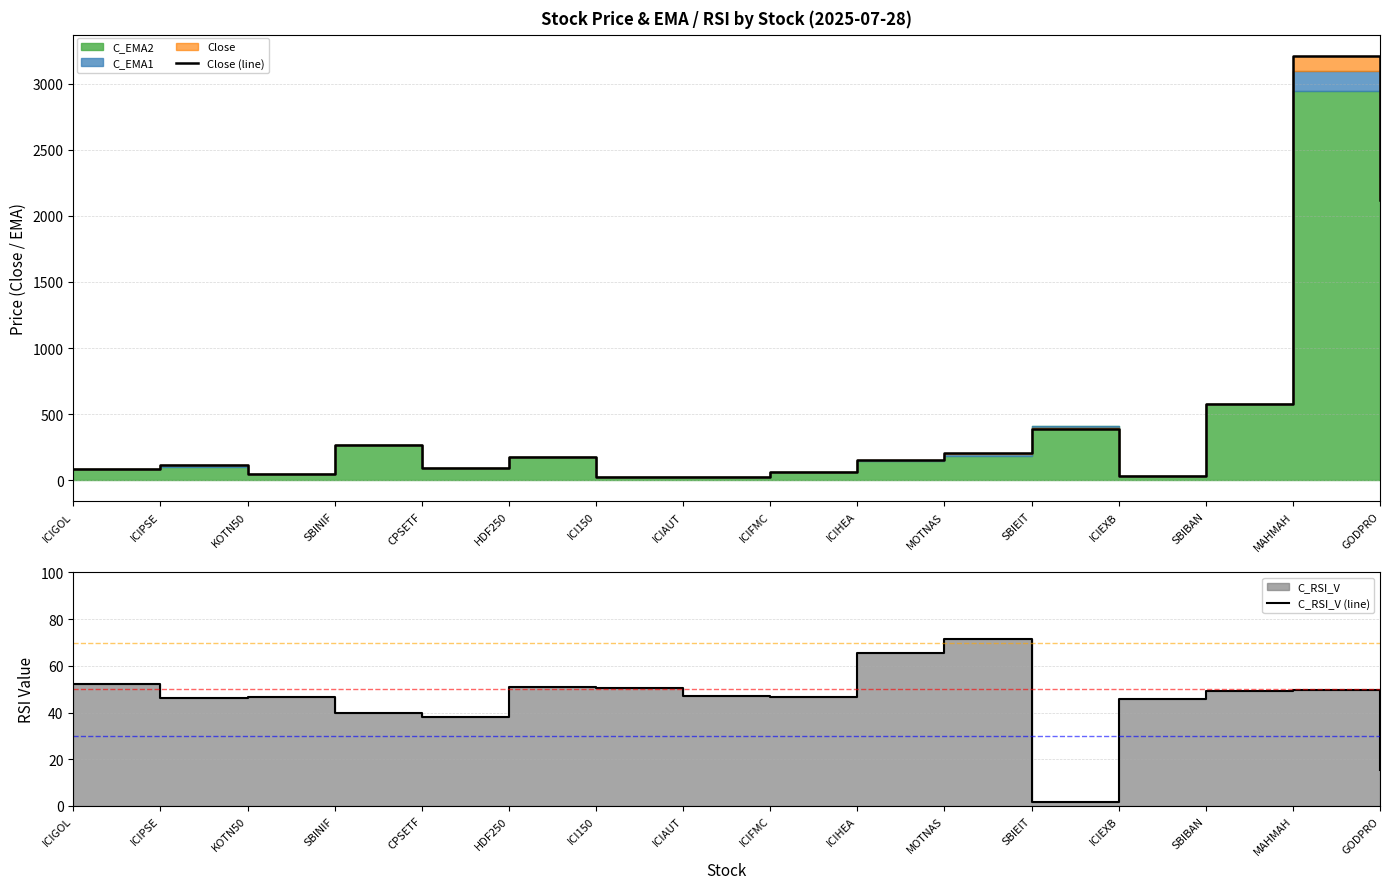

What is the value of the Close (line) point at the 10th from the left?

152.0